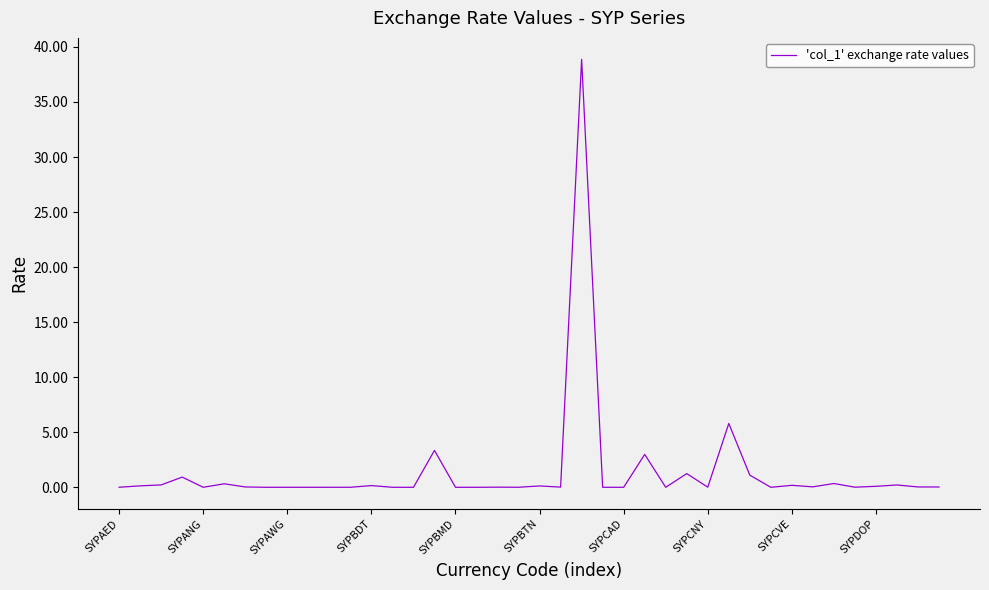

What is the greatest value displayed?

38.9